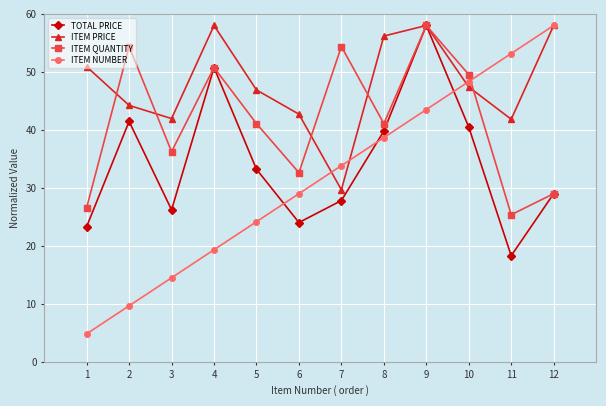

Rank the categories by TOTAL PRICE value from highest to lowest.

9, 4, 2, 10, 8, 5, 12, 7, 3, 6, 1, 11